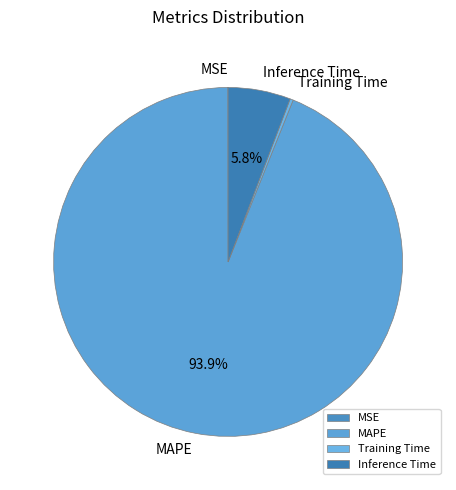

What is the largest slice in the pie chart?

MAPE